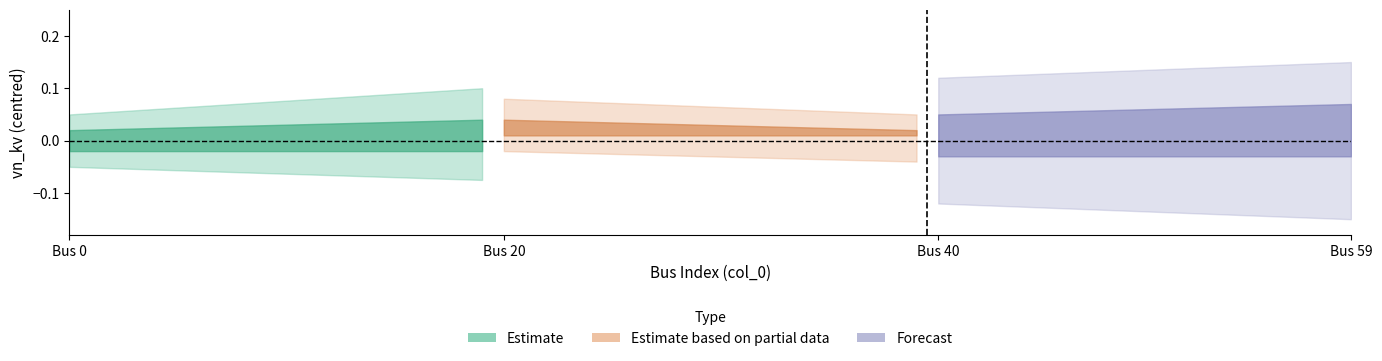

True or false: vn_kv_in_service and vn_kv_not_in_service cross at least once.

False